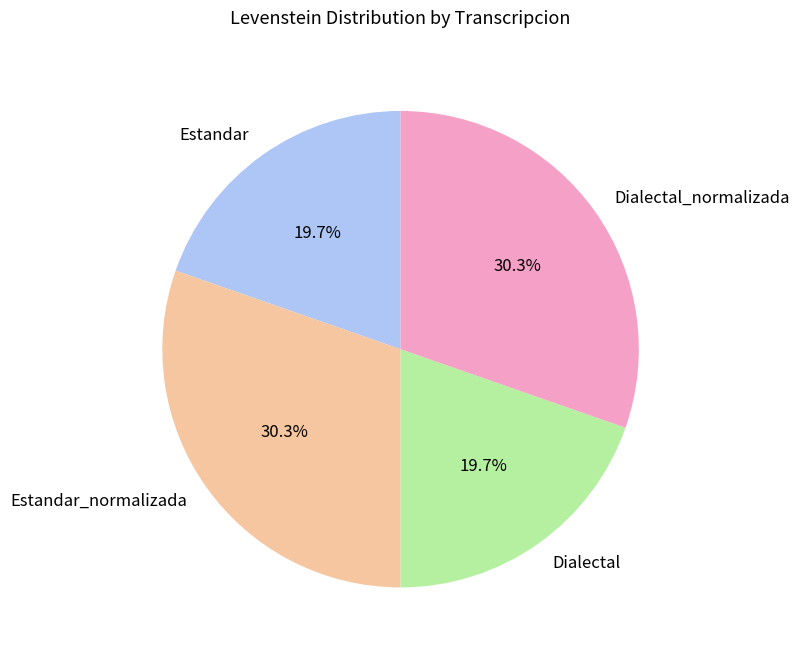

Combined, do Estandar and Dialectal account for over 50%?

No